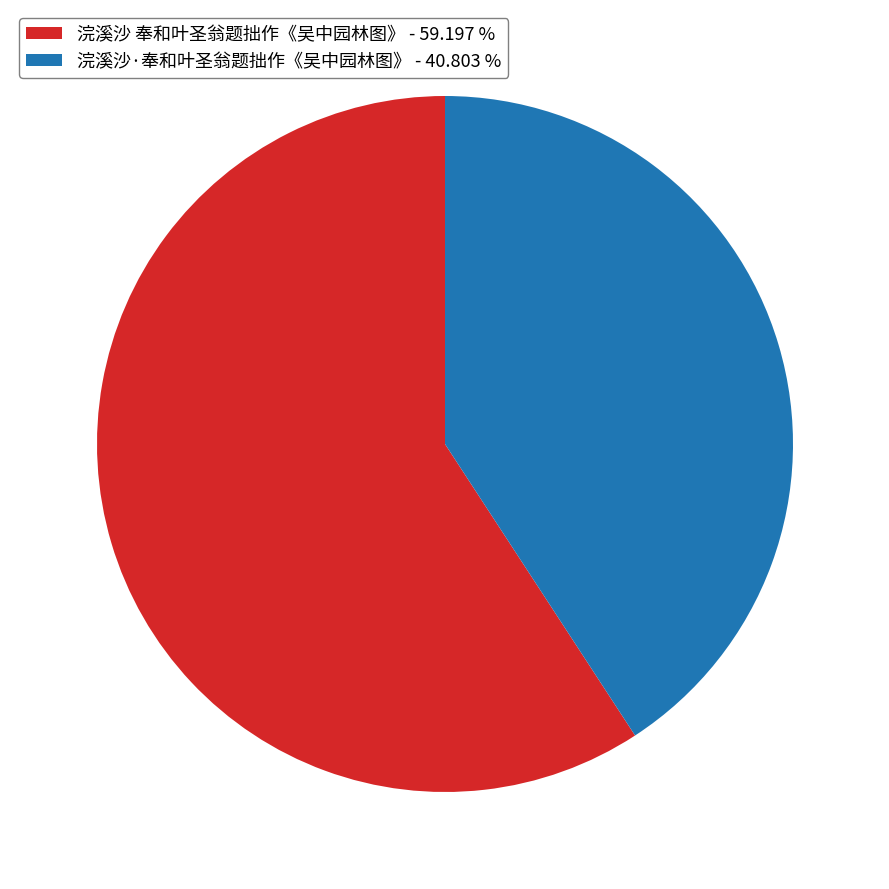

What is the smallest slice in the pie chart?

浣溪沙·奉和叶圣翁题拙作《吴中园林图》